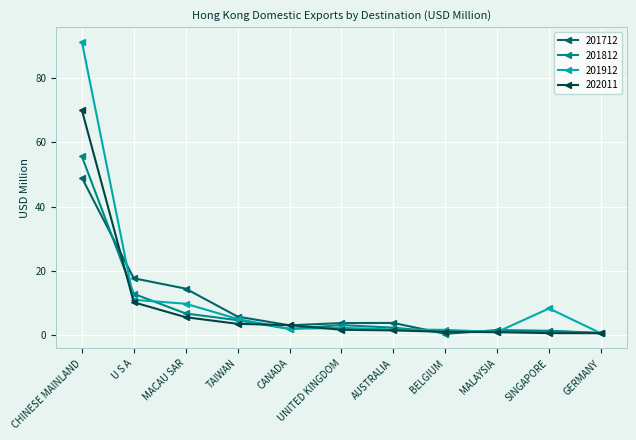

How many data points does each series have?

11